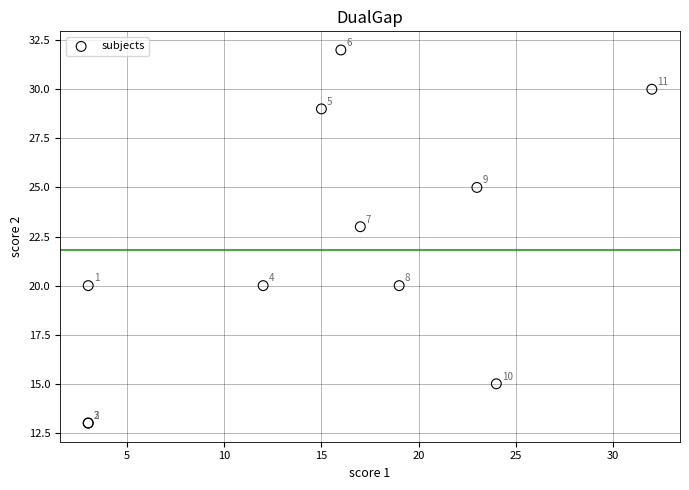

What Y value in the scatter plot is closest to 22?

23